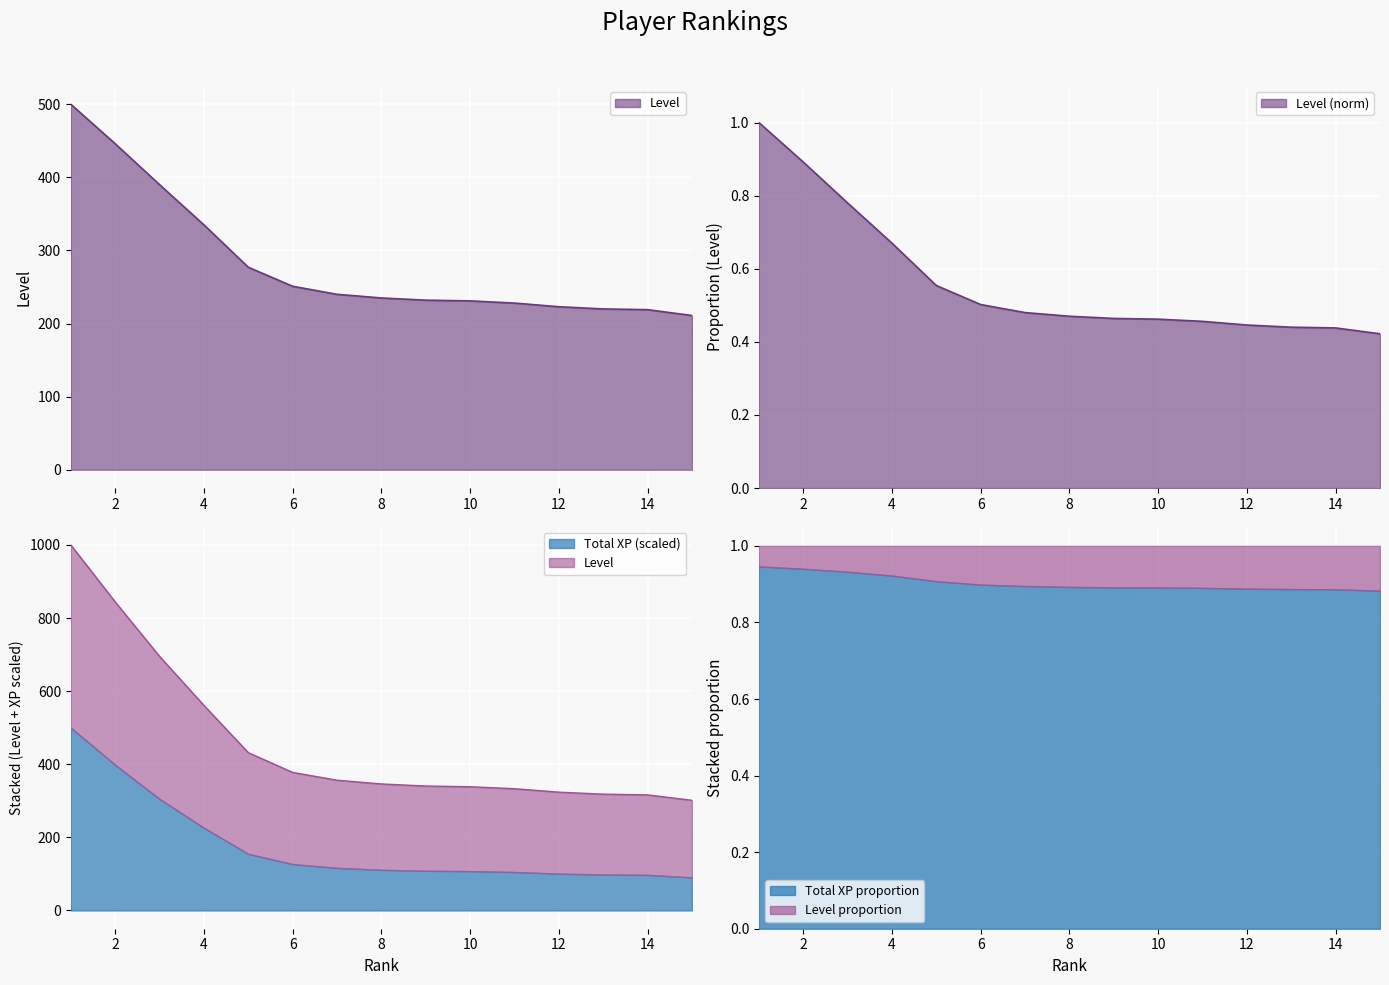

Which has a higher value, 10 or 14?

10